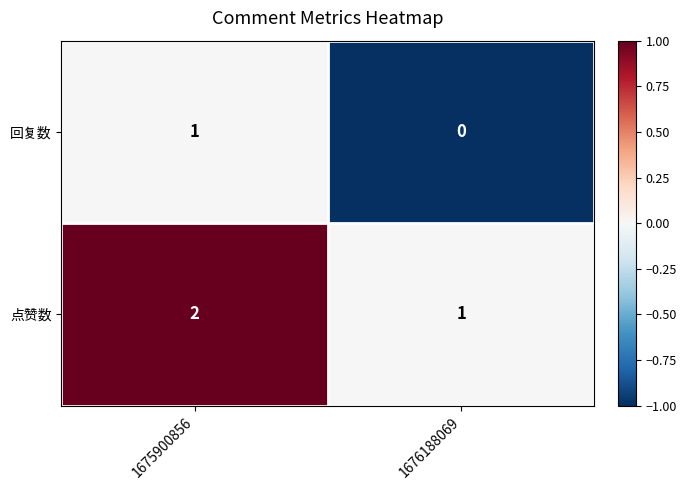

Where is 点赞数 nearest to the value 1?

1676188069